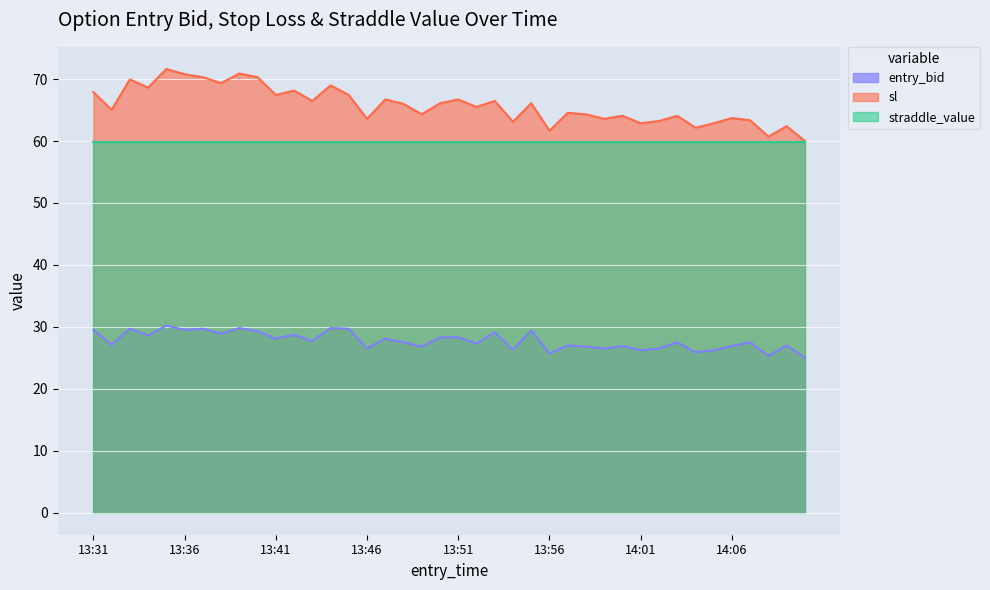

What is the average value of the entry_bid series?

27.8